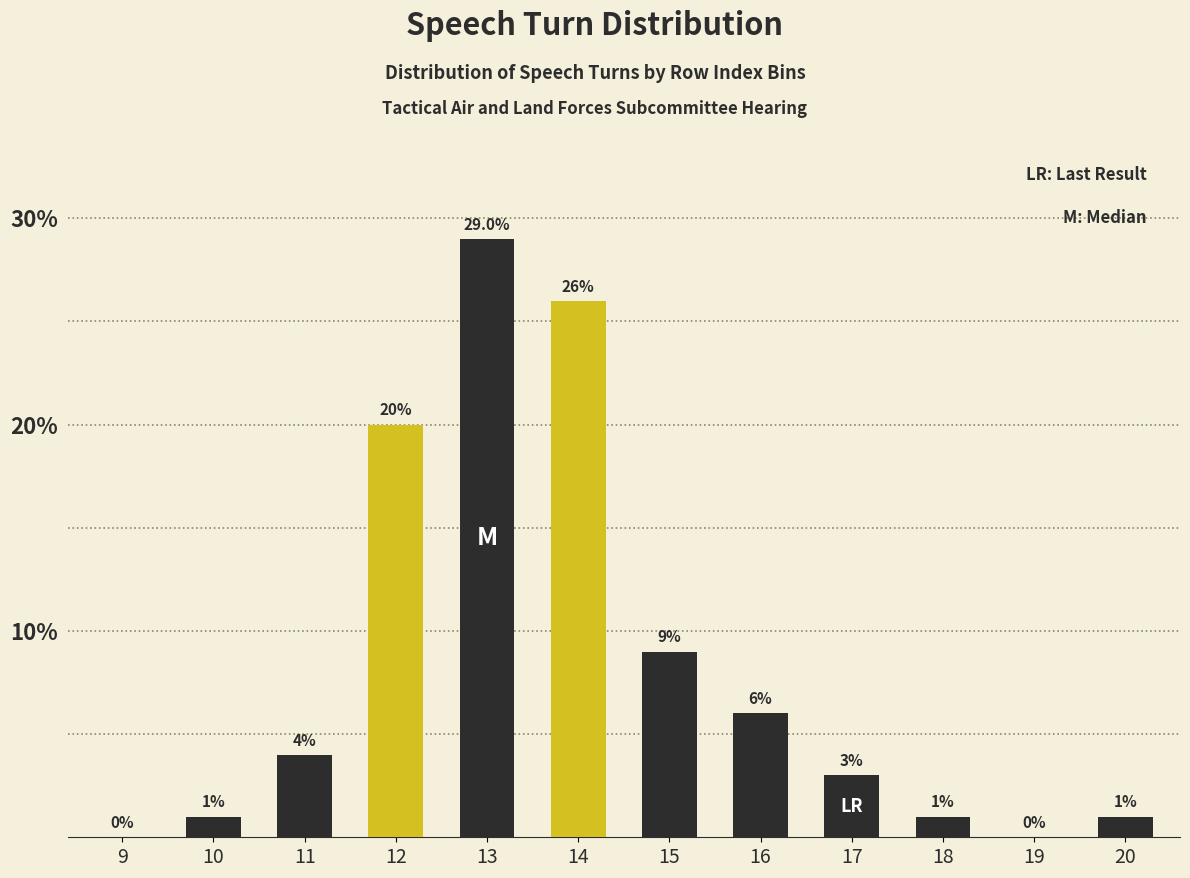

Reading right to left, extract all data points from this chart.

20=1	19=0	18=1	17=3	16=6	15=9	14=26	13=29	12=20	11=4	10=1	9=0